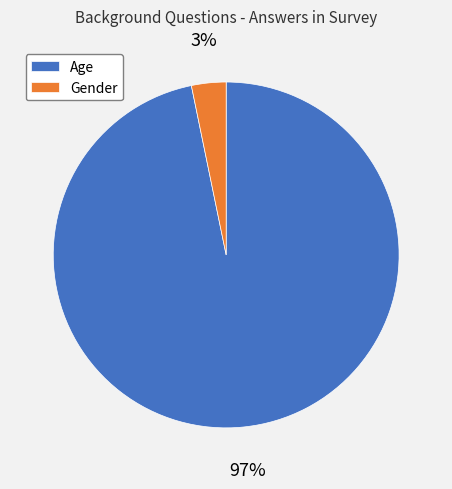

What percentage is the Age slice, to the nearest percent?

97%